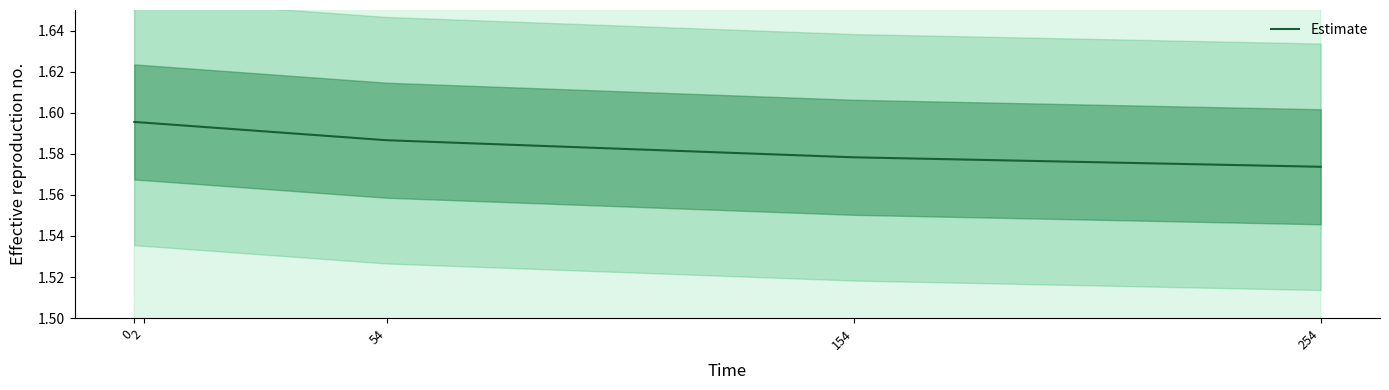

What is the ratio of the value at 2 to the value at 254?

1.0